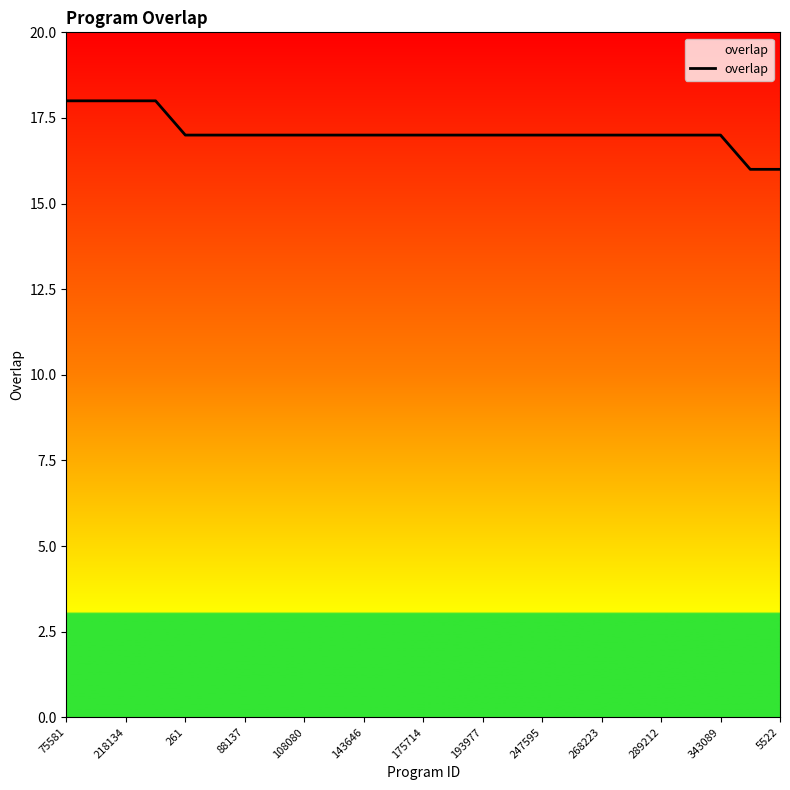

What is the smallest value displayed?

16